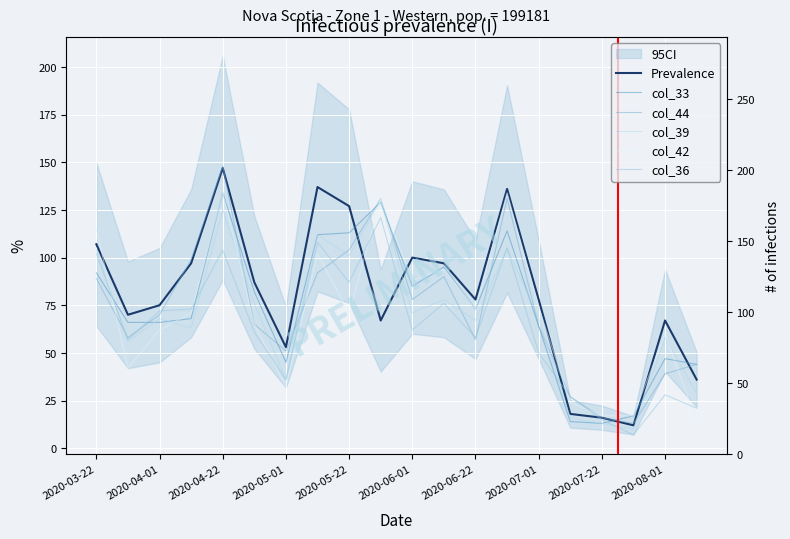

After their last crossing, which series has the higher values: col_44 or Prevalence?

col_44